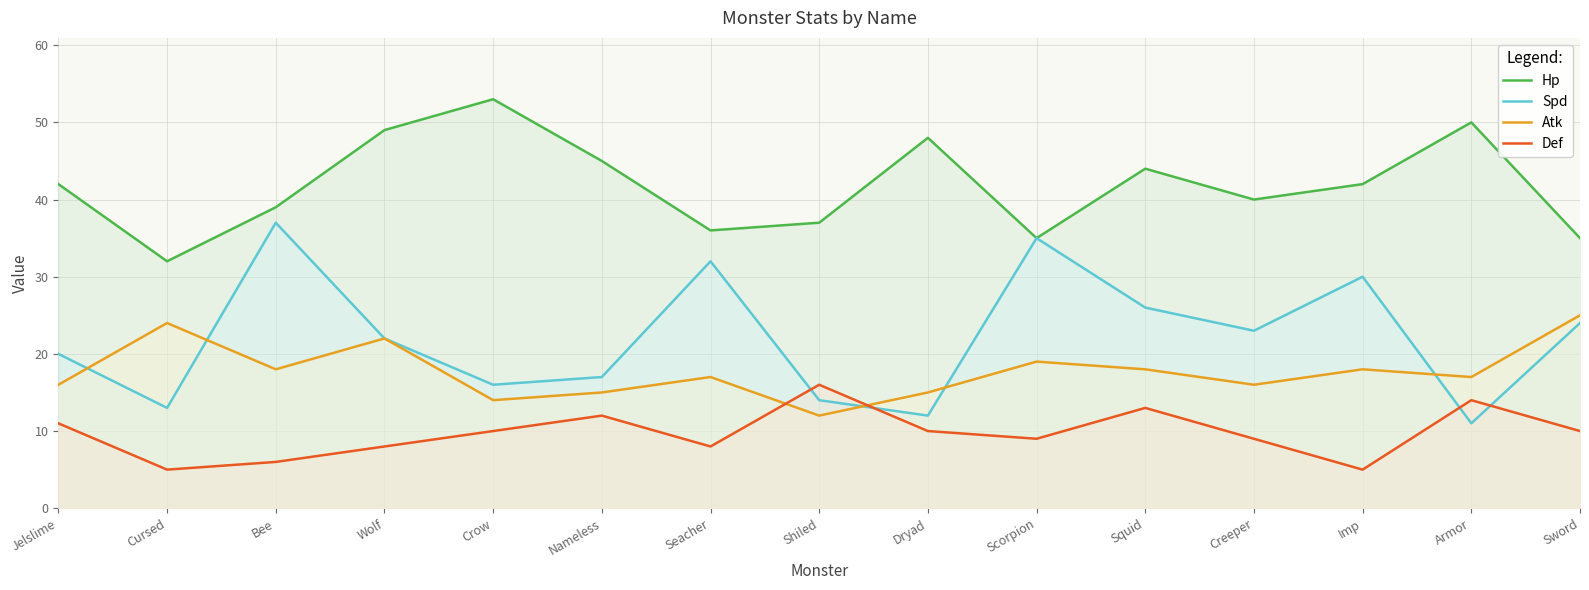

List the labels in order of Atk value, smallest first.

Shiled, Crow, Nameless, Dryad, Jelslime, Creeper, Seacher, Armor, Bee, Squid, Imp, Scorpion, Wolf, Cursed, Sword